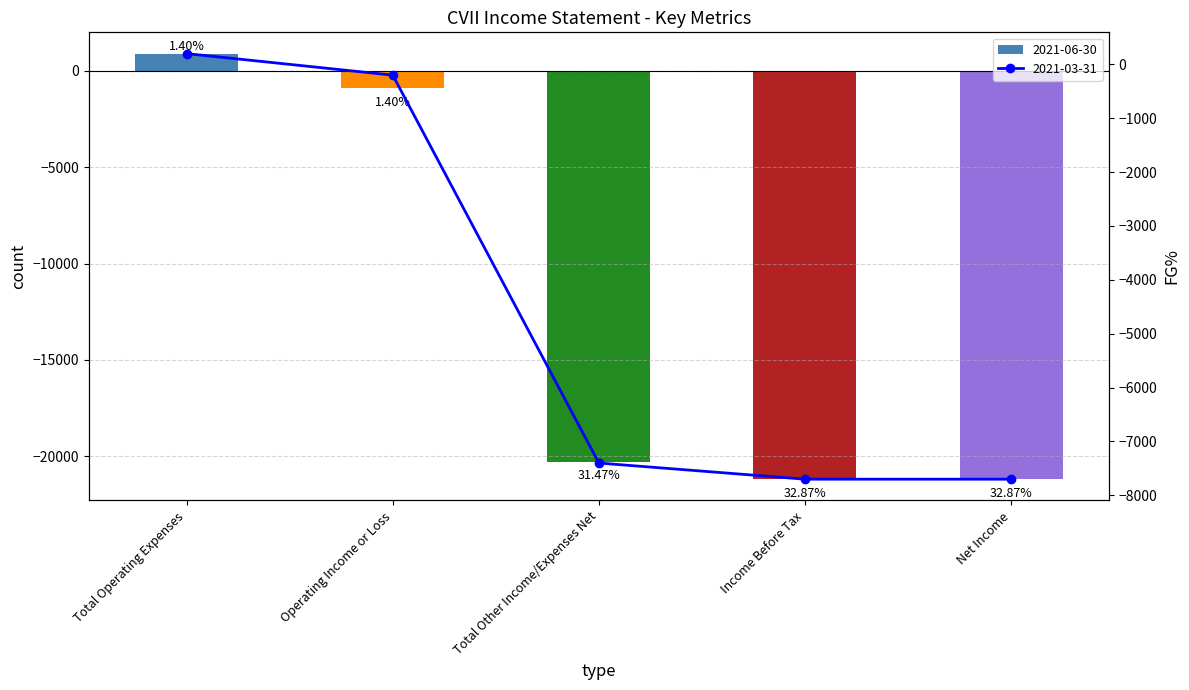

The value of 2021-06-30 at Total Other Income/Expenses Net is -4457. True or false?

False